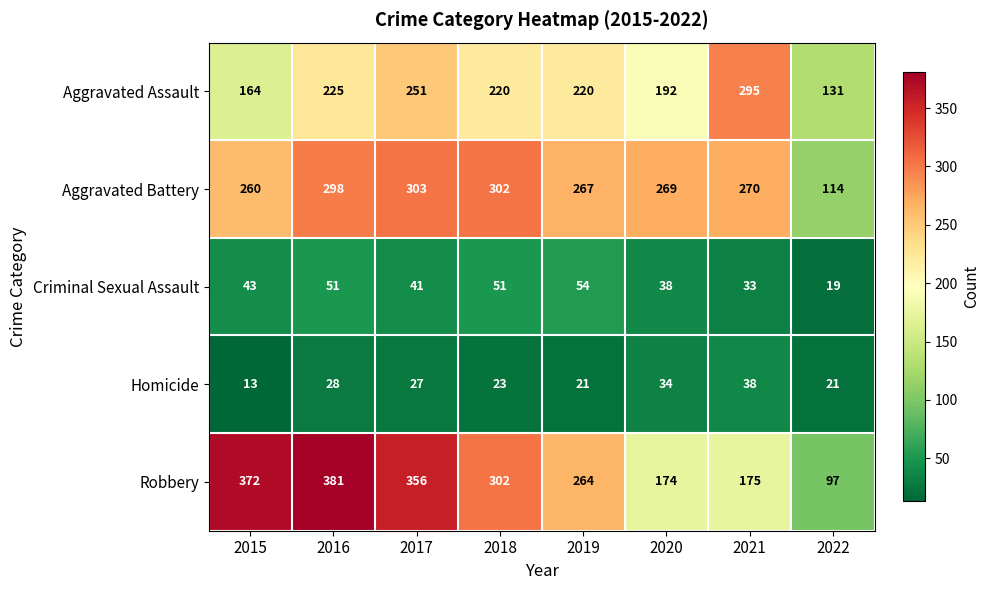

Between 2018 and 2019, which series saw the biggest shift?

Robbery